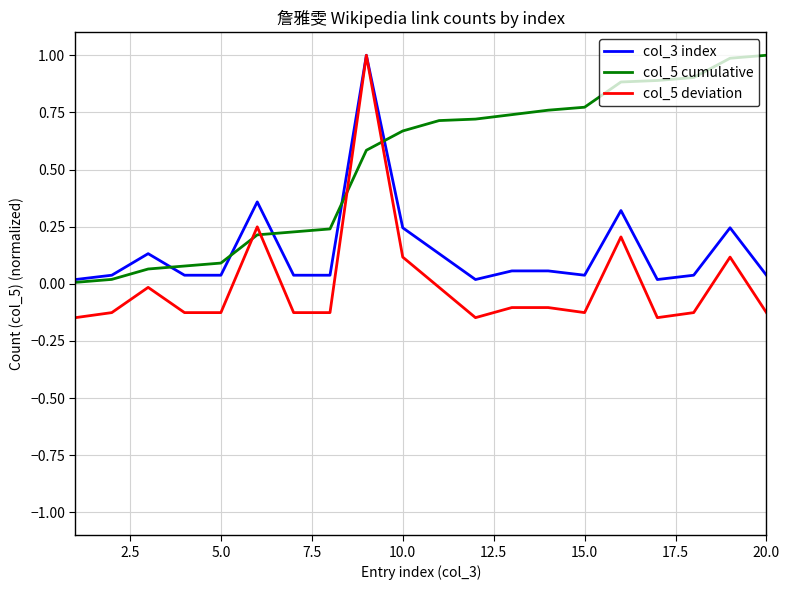

Which series has the largest total across all categories?

col_5 cumulative